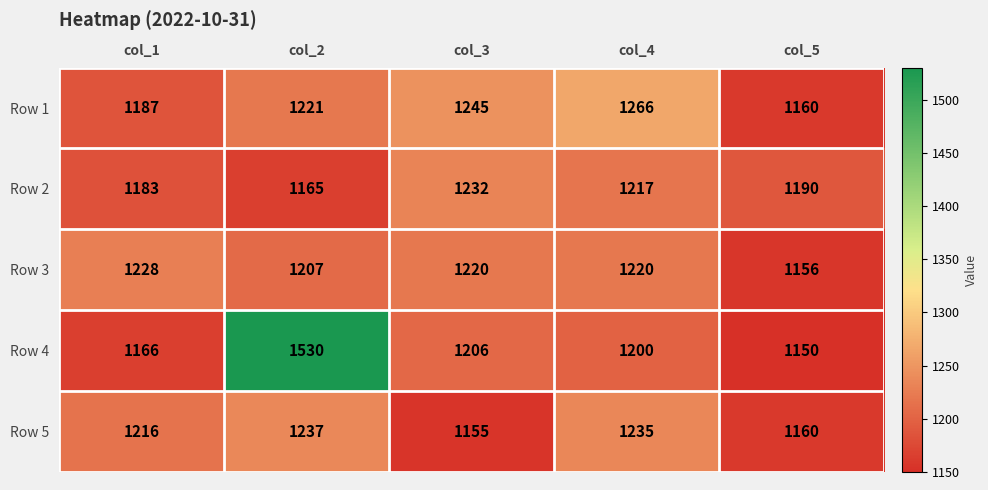

Rank the categories by Row 2 value from highest to lowest.

col_3, col_4, col_5, col_1, col_2